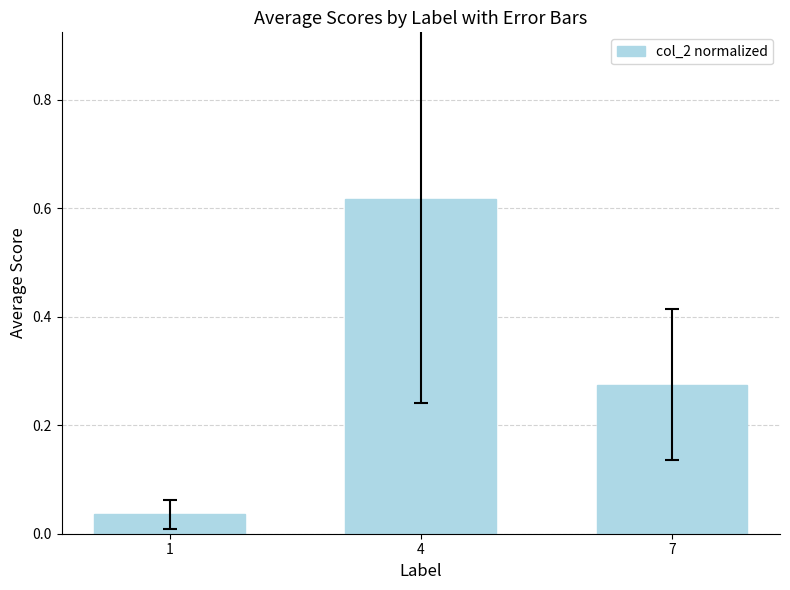

Rank the categories by value from highest to lowest.

4, 7, 1